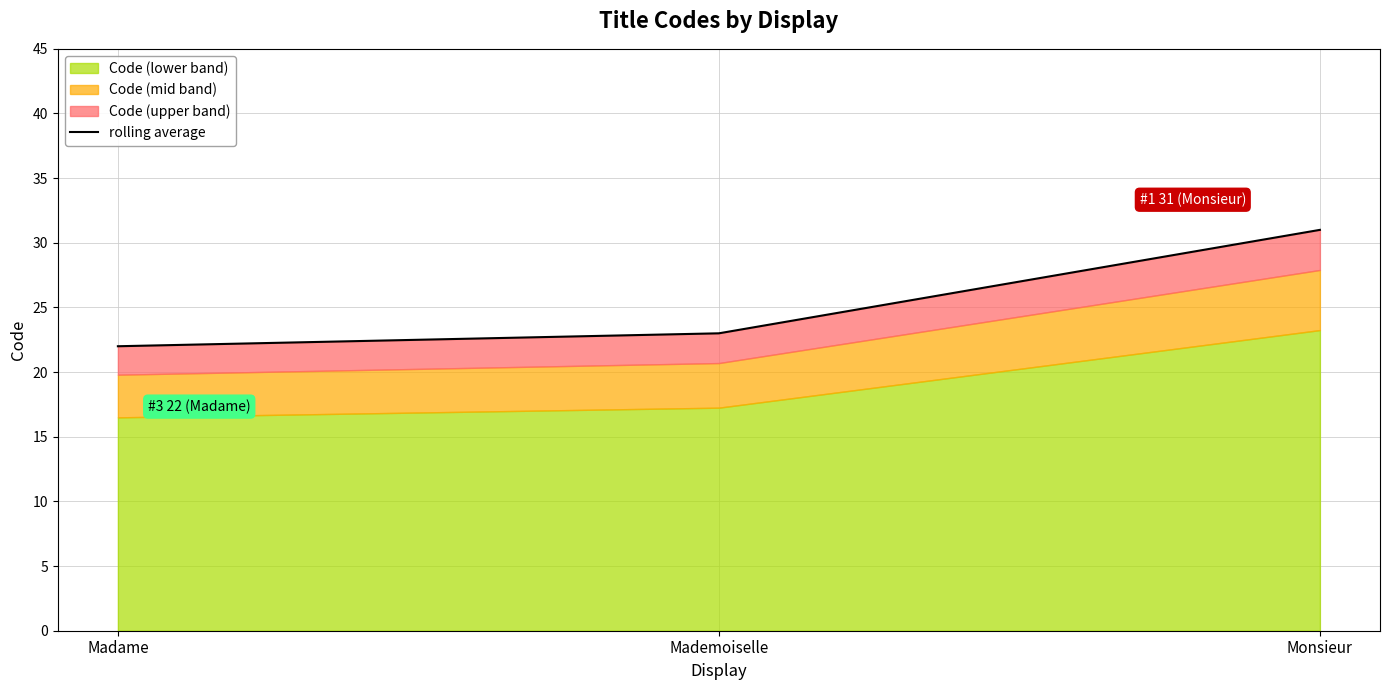

What is the average value?

25